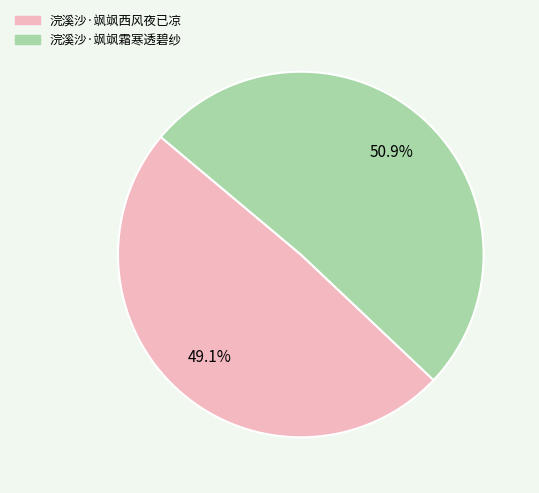

What percentage is NOT represented by 浣溪沙·飒飒霜寒透碧纱?

49.1%